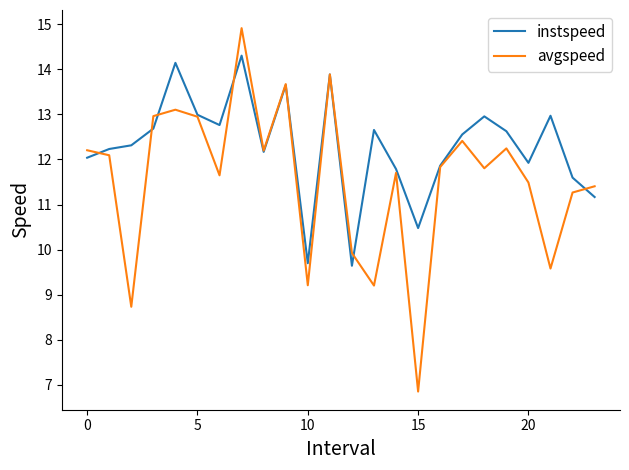

Rank the series by their maximum value, from highest to lowest.

avgspeed, instspeed